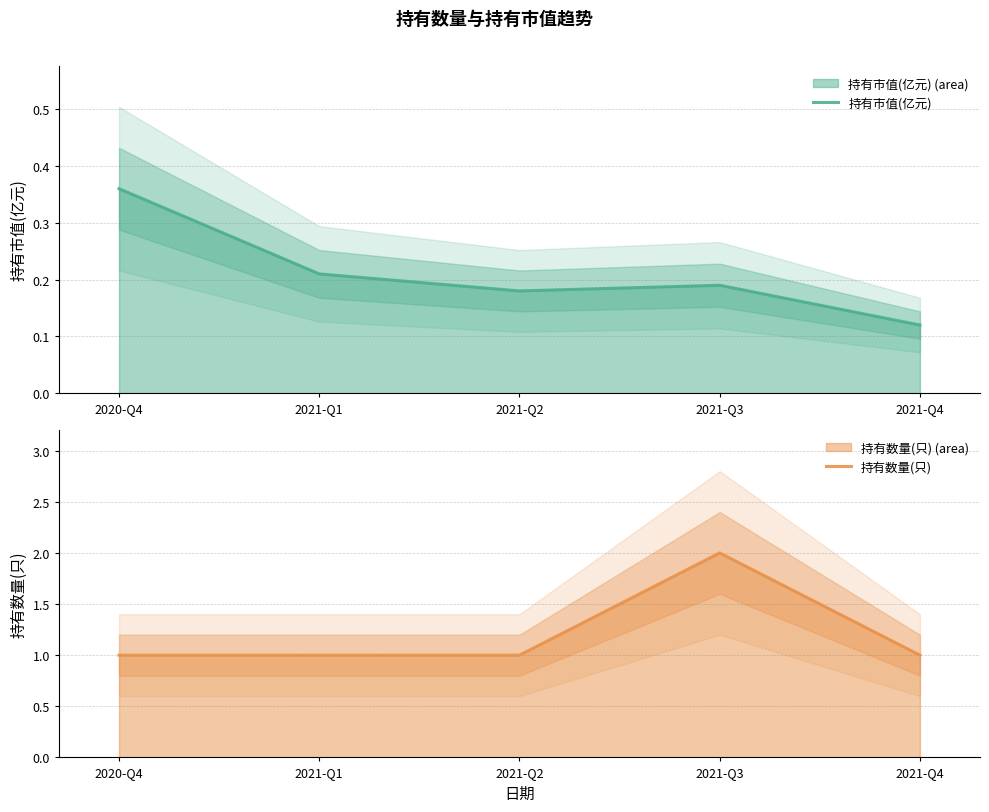

At which category does 持有市值(亿元) reach its first local peak?

2021-Q3